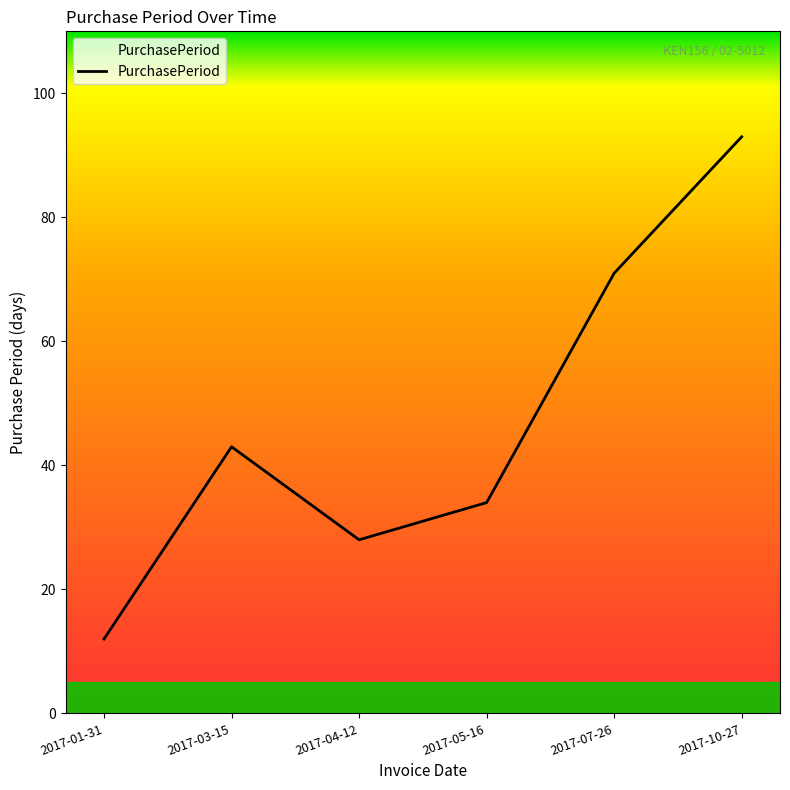

What is the maximum value shown in the chart?

93